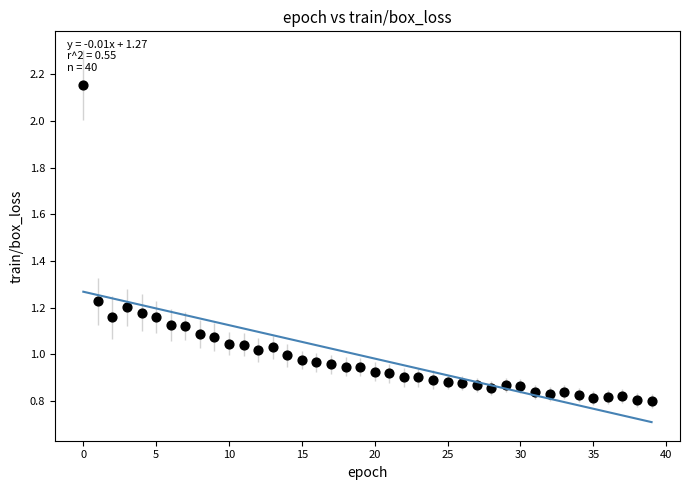

Count the number of points in this scatter plot.

40